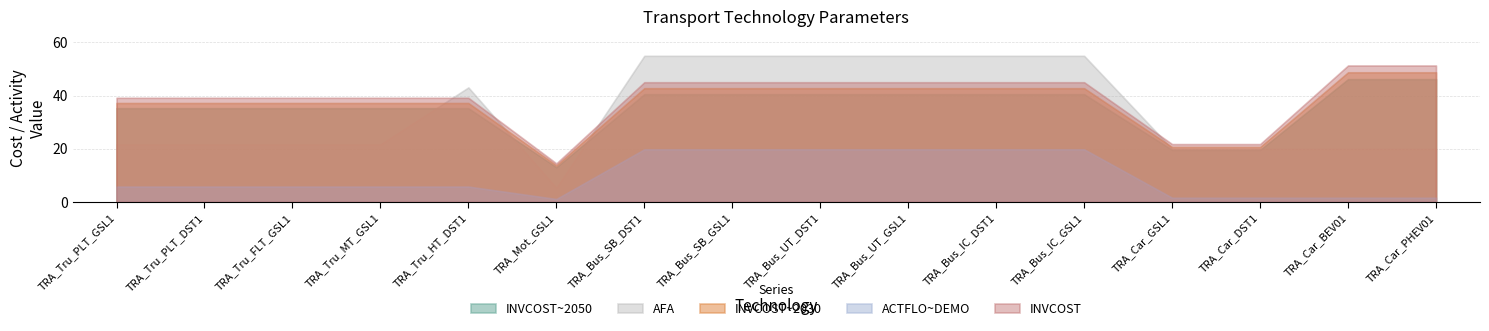

Which has a higher value, TRA_Bus_IC_GSL1 or TRA_Car_BEV01?

TRA_Car_BEV01